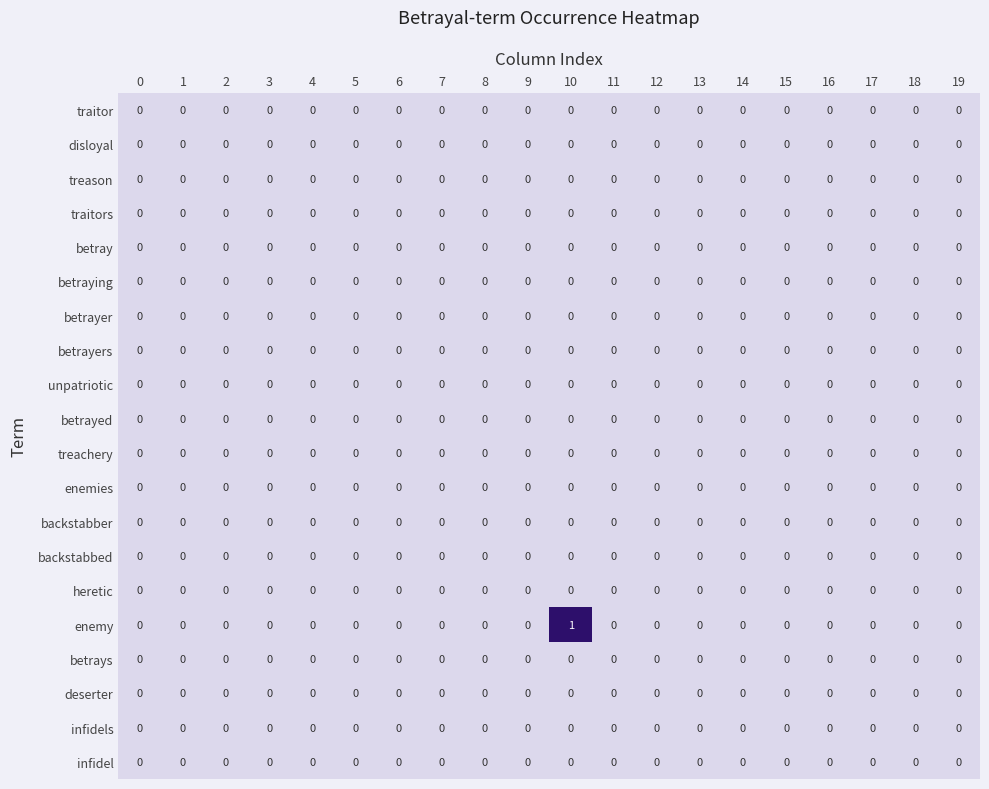

Which series has the widest spread of values?

enemy